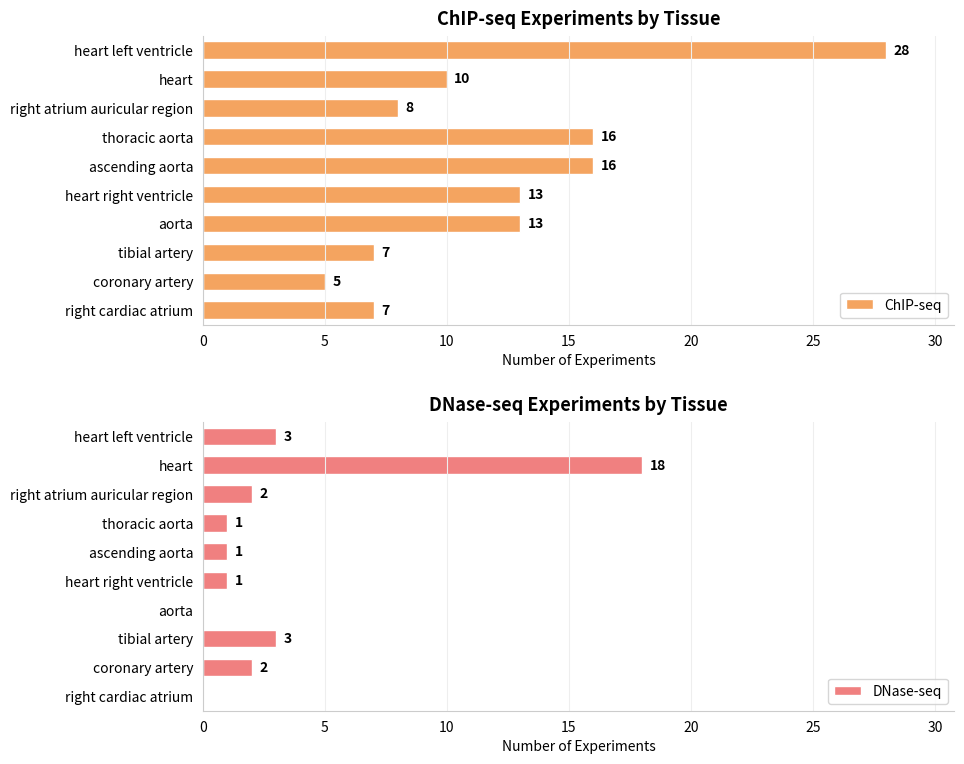

What value does the ChIP-seq series have at right atrium auricular region, to the nearest 10?

10